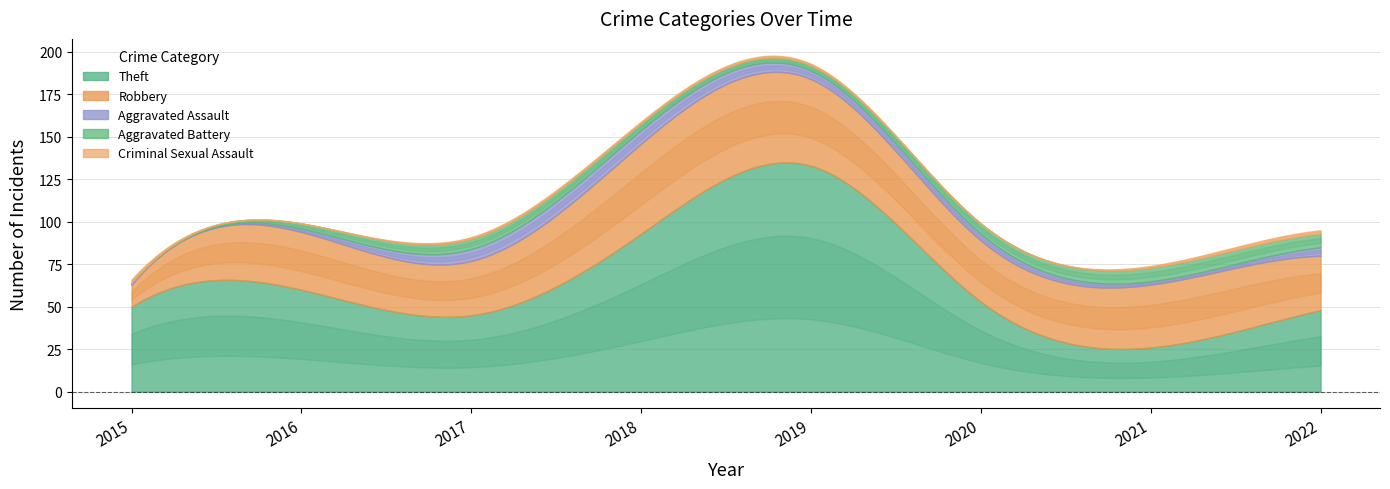

At 2017, list the series in order from largest to smallest.

Theft, Robbery, Aggravated Assault, Aggravated Battery, Criminal Sexual Assault